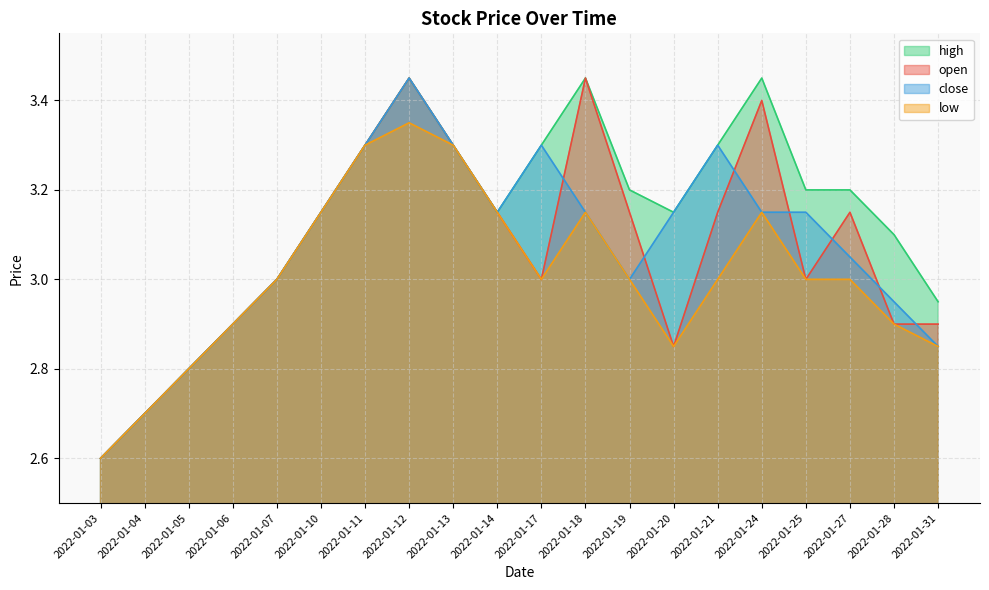

What is the maximum value shown in the chart?

3.5